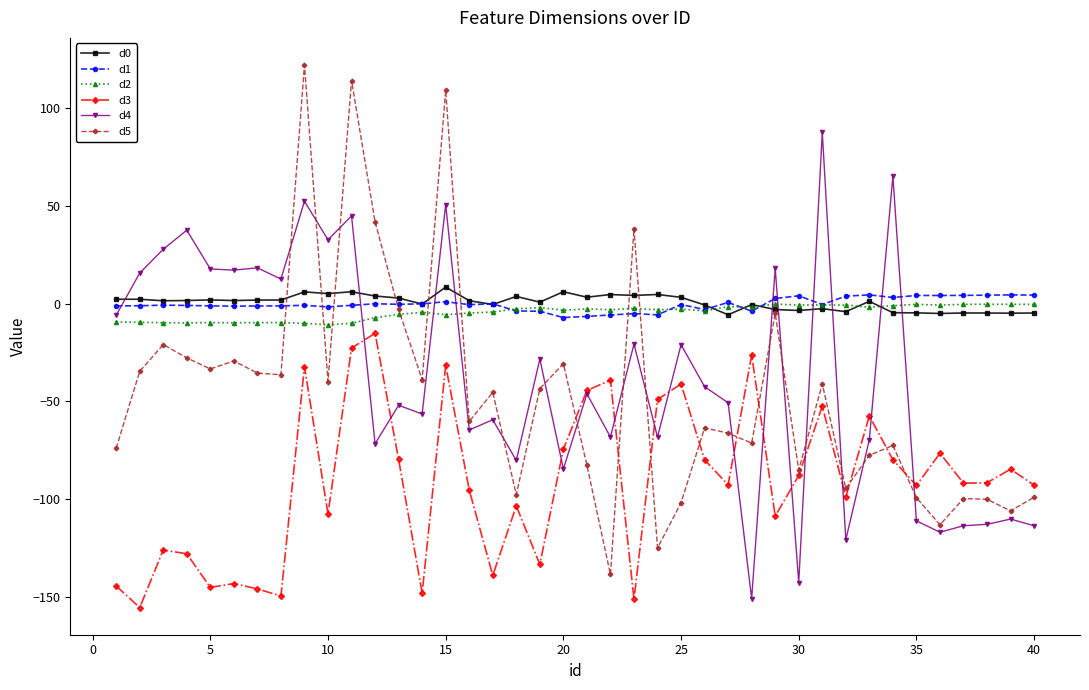

How many distinct data groups are displayed?

6